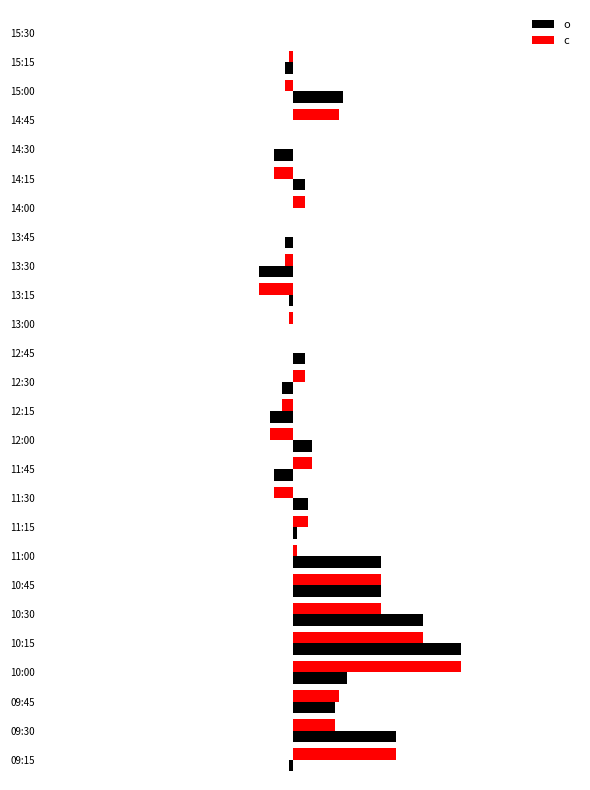

What are all the series names shown in the legend?

o, c